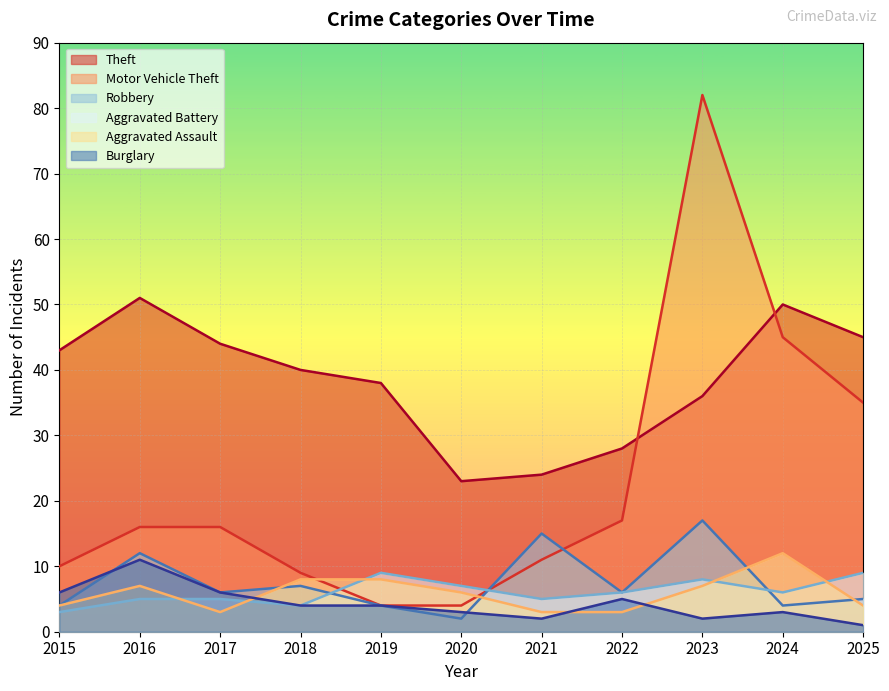

What is the sum of the Aggravated Battery values at 2023 and 2015?

11